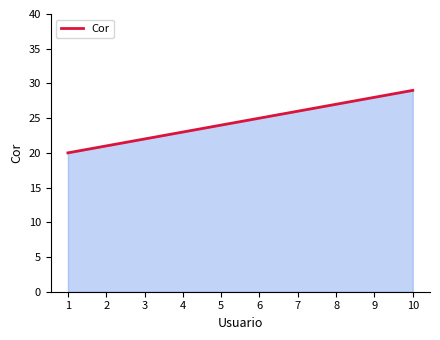

At which category does the chart reach its peak across all series?

10